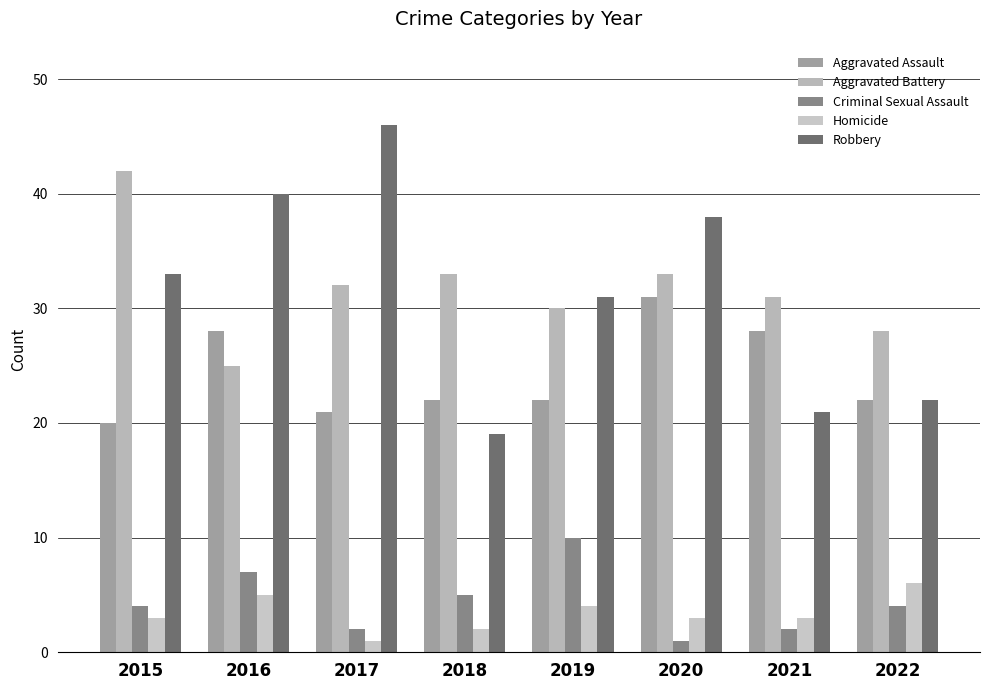

Which series has the largest total across all categories?

Aggravated Battery